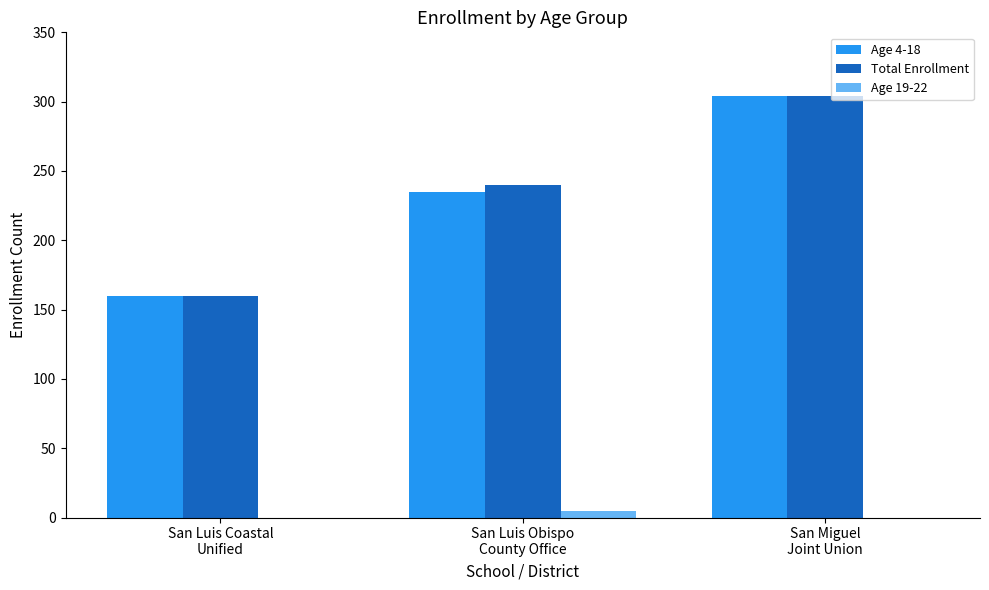

How many data points does each series have?

3